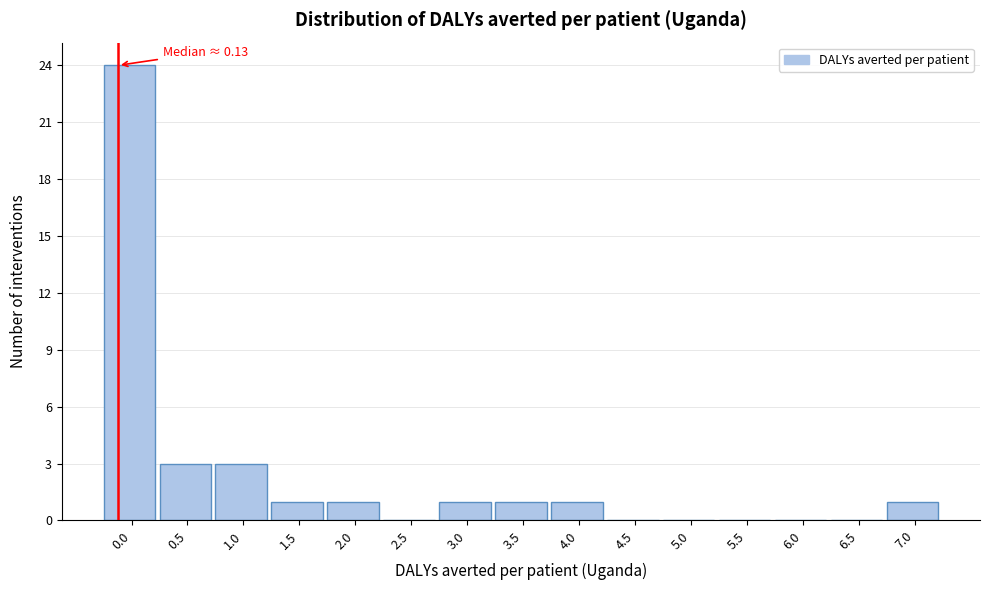

Reading right to left, list all the values displayed in this chart.

7.0=1	6.5=0	6.0=0	5.5=0	5.0=0	4.5=0	4.0=1	3.5=1	3.0=1	2.5=0	2.0=1	1.5=1	1.0=3	0.5=3	0.0=24